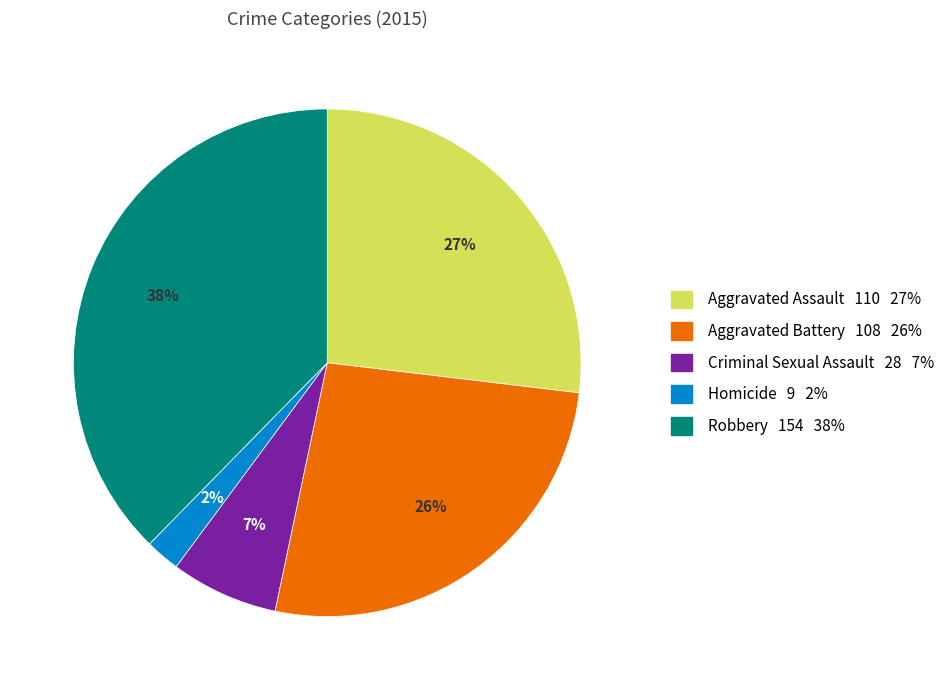

What percentage is the Aggravated Battery slice, to the nearest percent?

26%